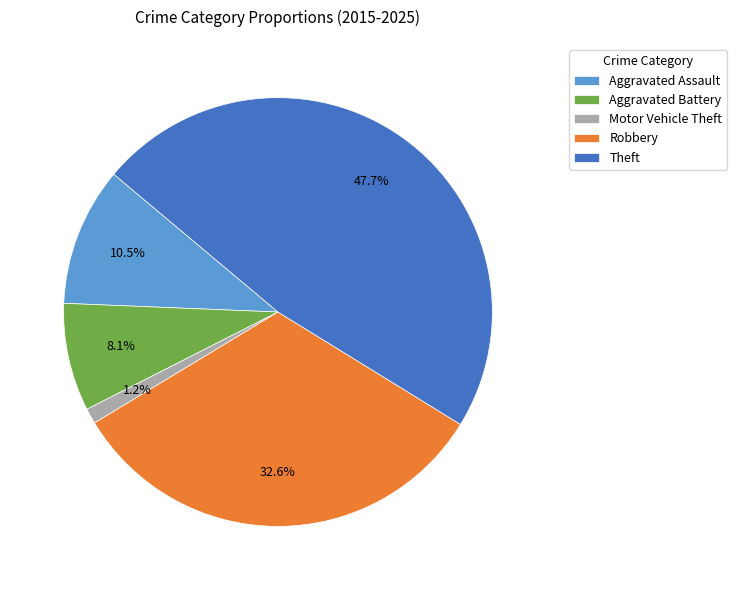

What percentage is the Aggravated Battery slice, to the nearest percent?

8%